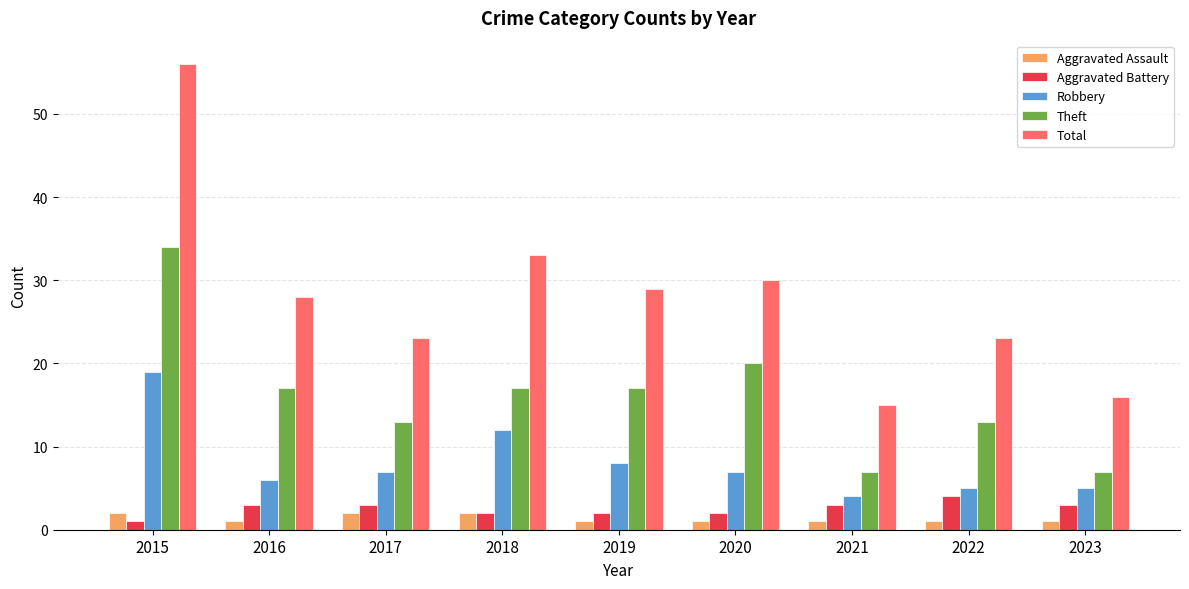

Is it true that Theft equals 3 at 2021?

False